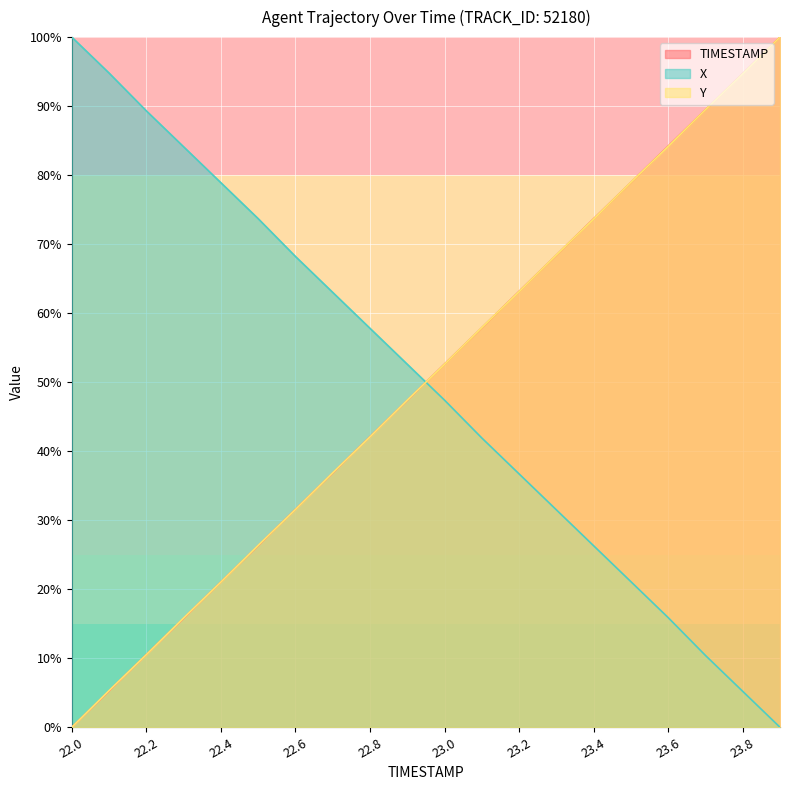

What is the maximum value shown in the chart?

100.0